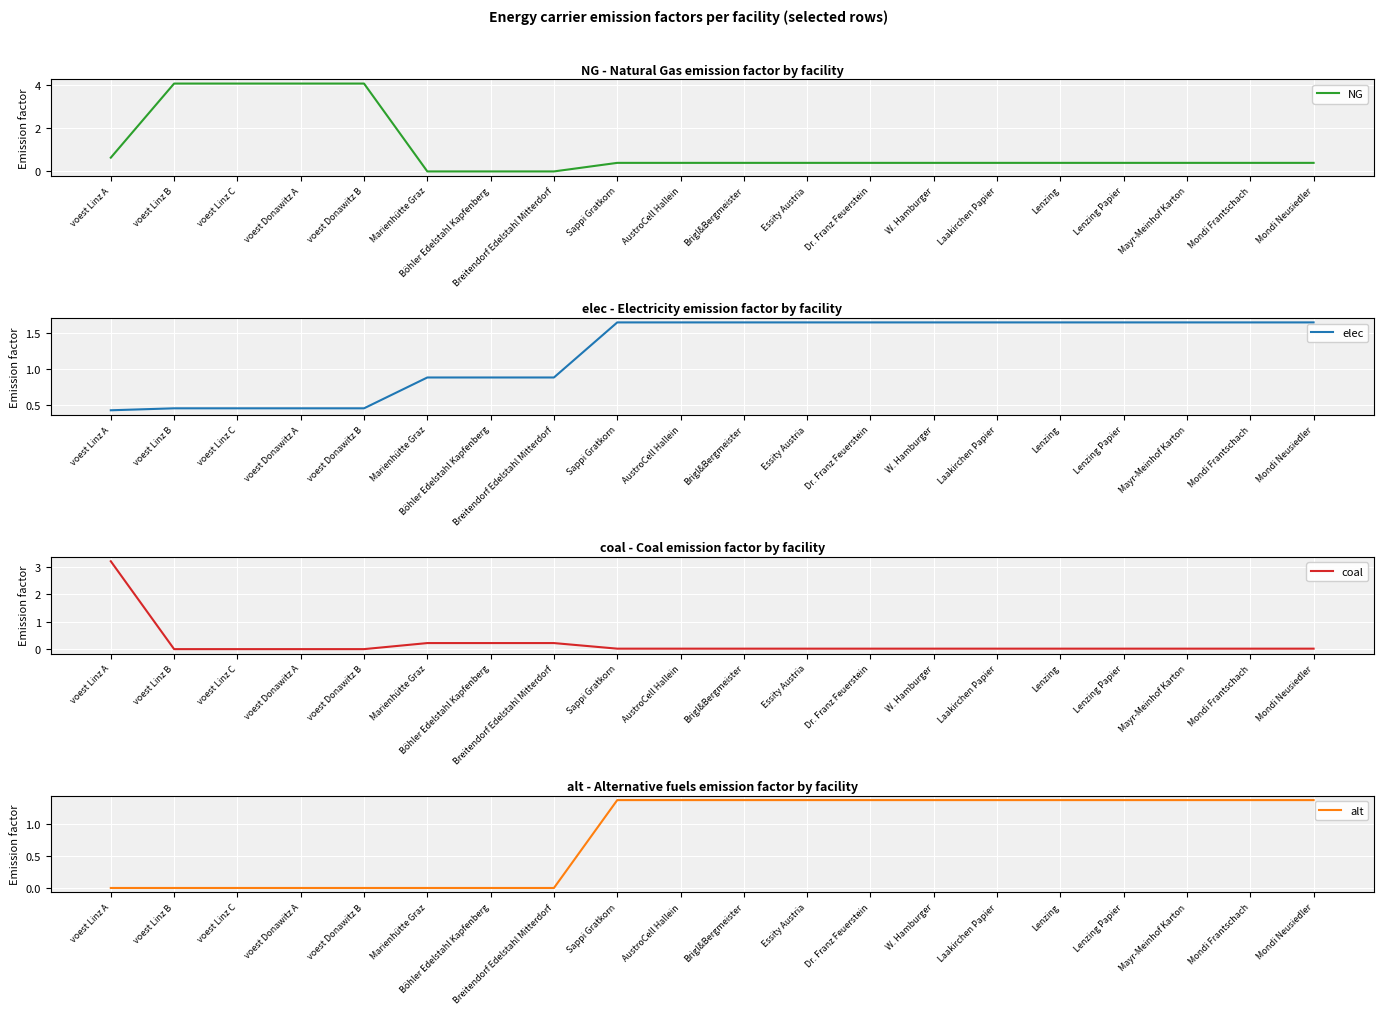

What is the average value of the alt series?

0.8